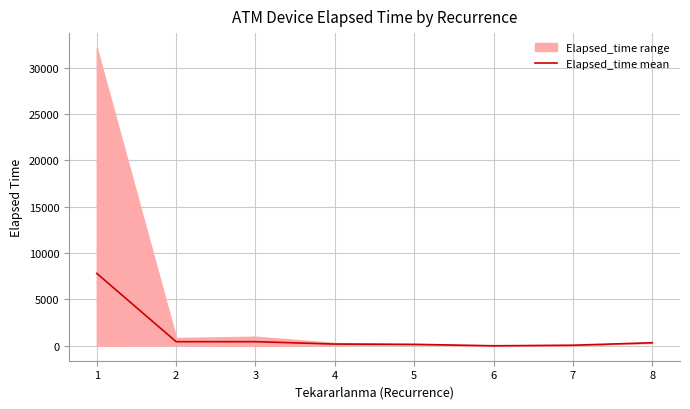

How many values are below 332?

4